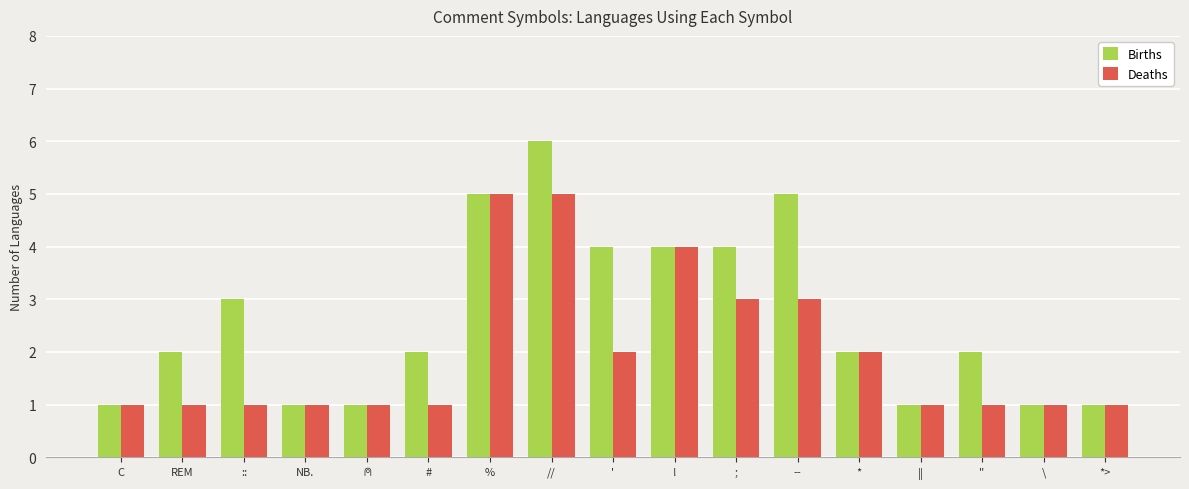

Is the value of Births at -- greater than the value of Deaths at #?

Yes